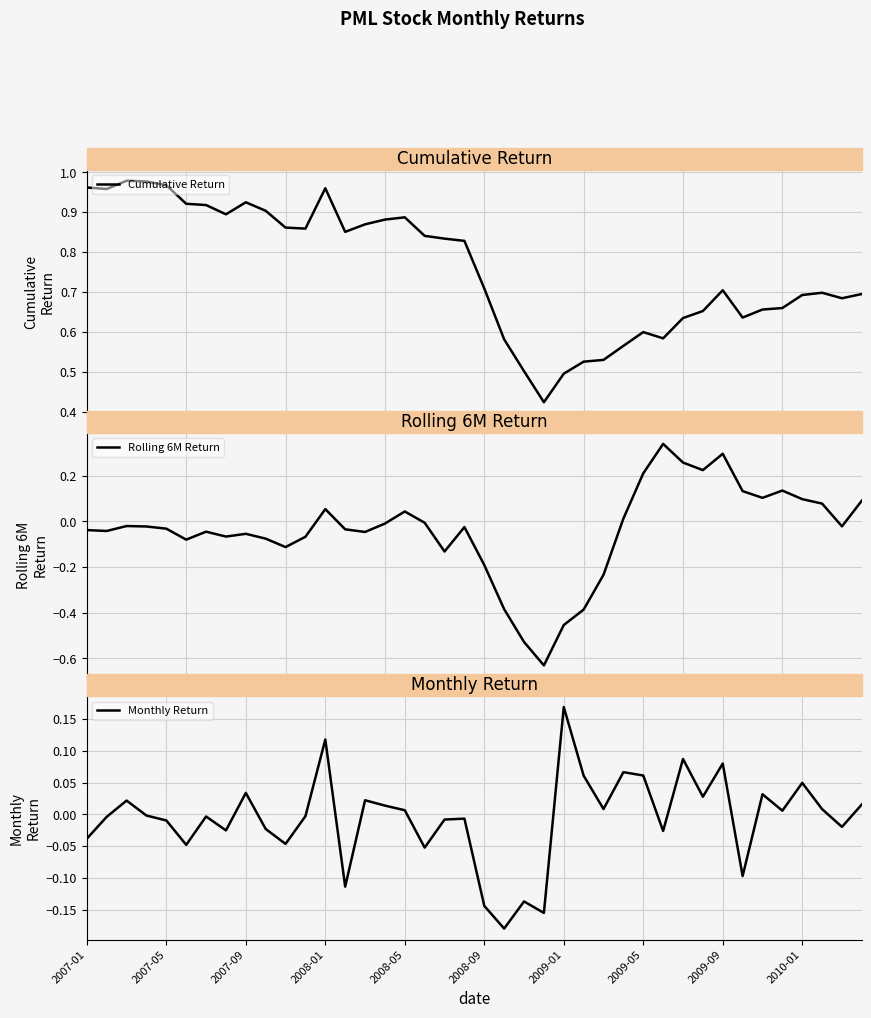

How many values in the Rolling 6M Return series are below 0?

26